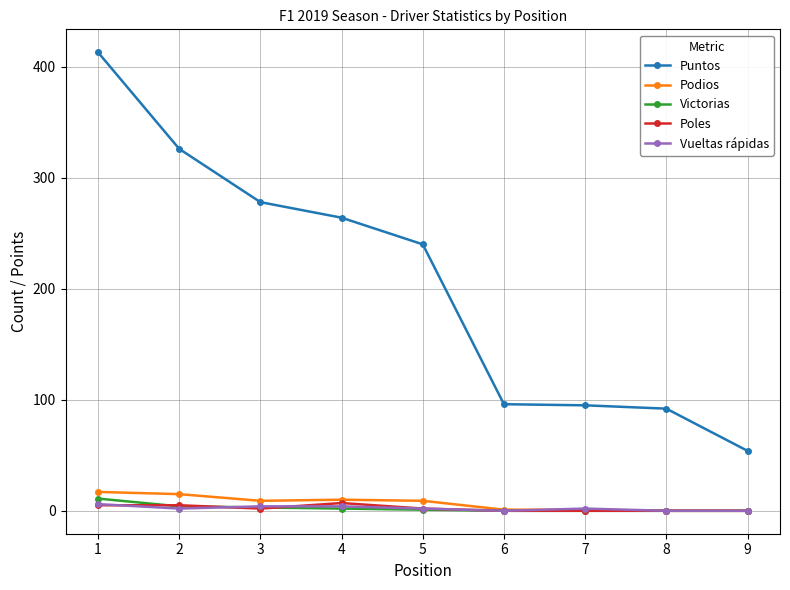

At which label does Puntos first exceed 240?

1